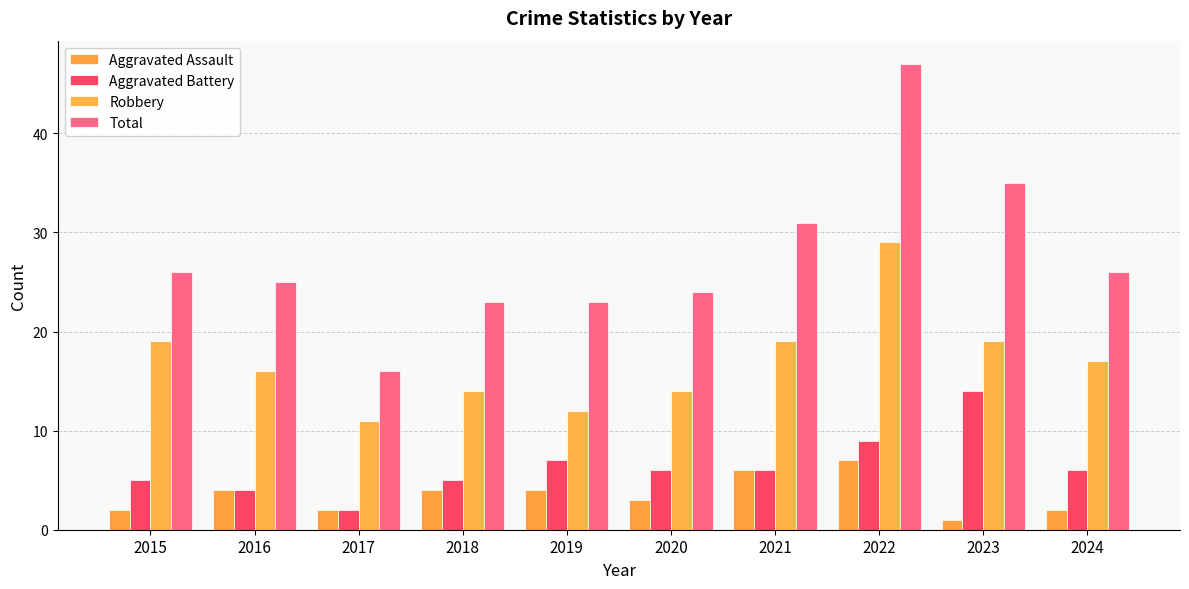

How many bars are there in each group?

4